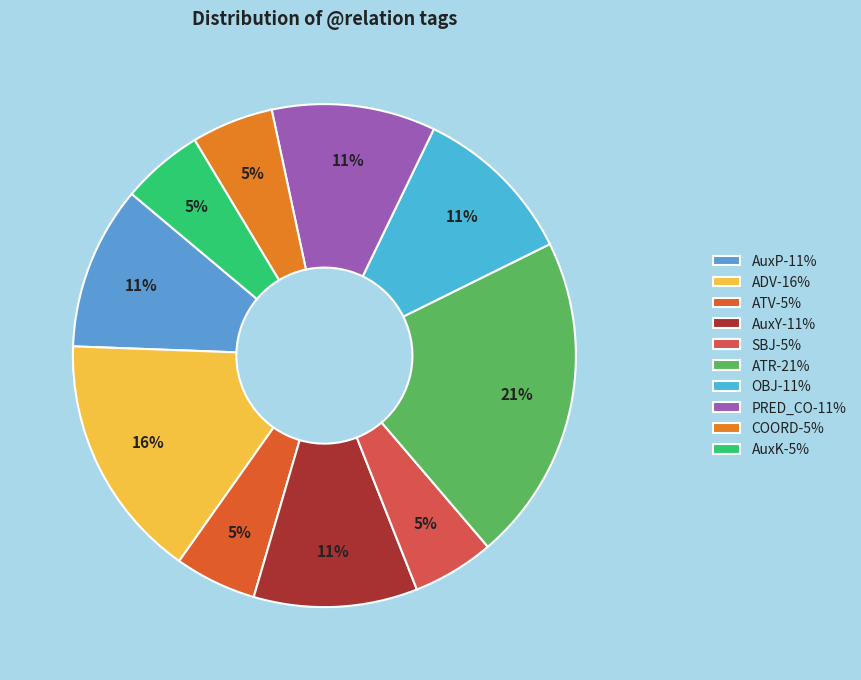

True or false: OBJ accounts for 11% of the total.

True